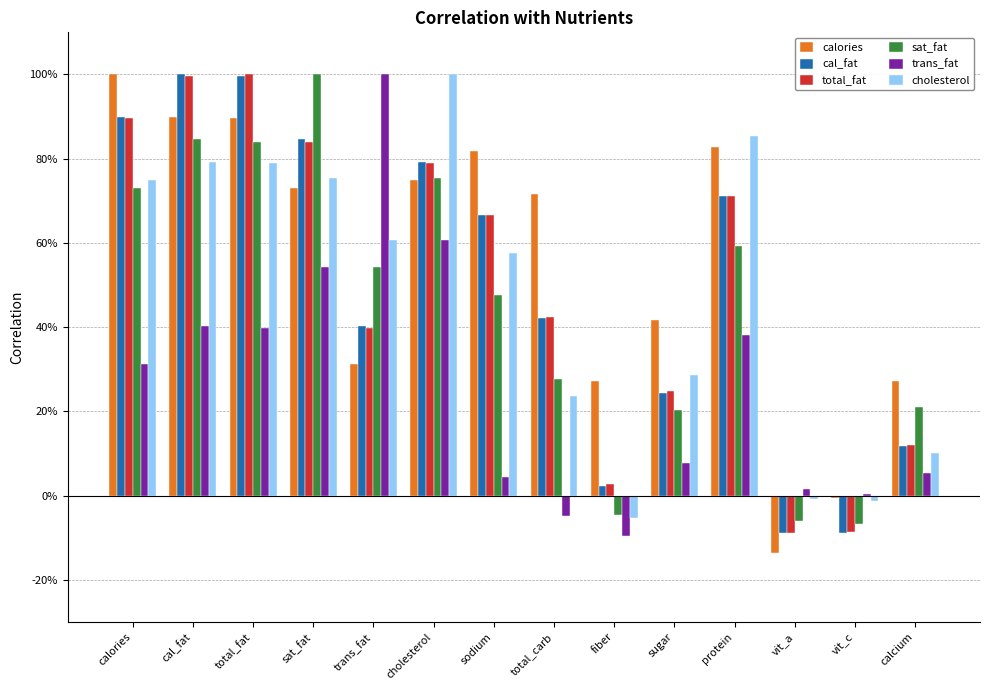

What are all the series names shown in the legend?

calories, cal_fat, total_fat, sat_fat, trans_fat, cholesterol